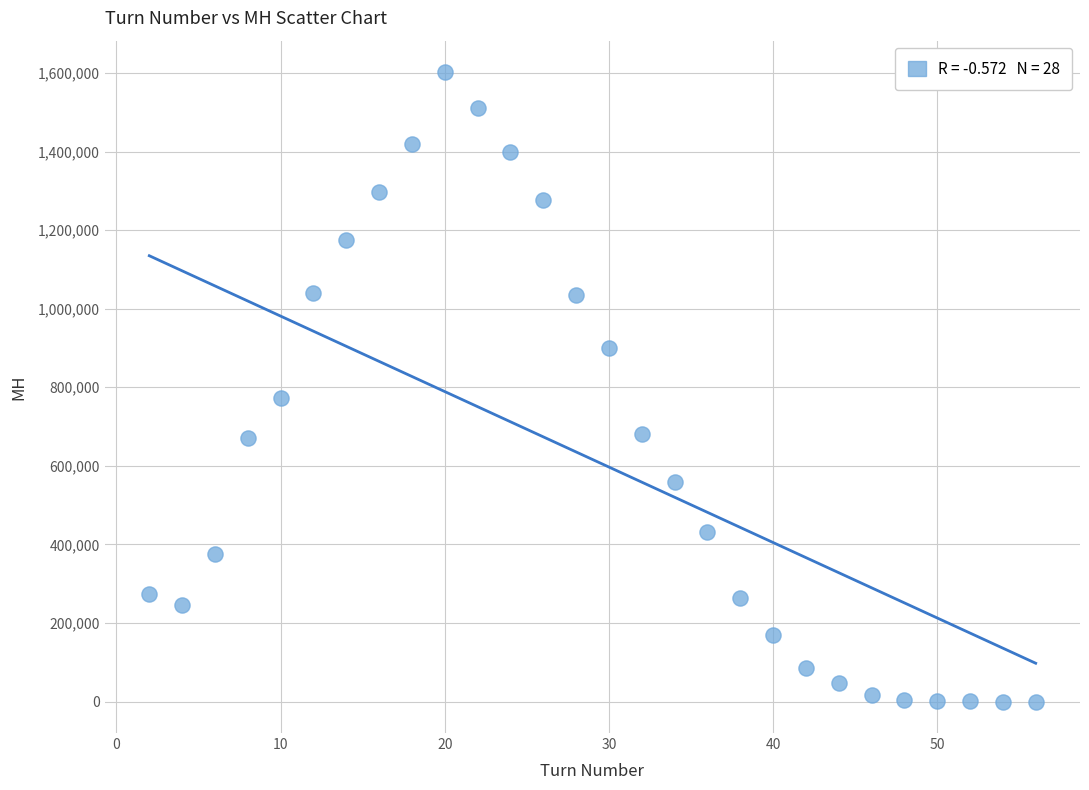

What Y value in the scatter plot is closest to 801014?

773520